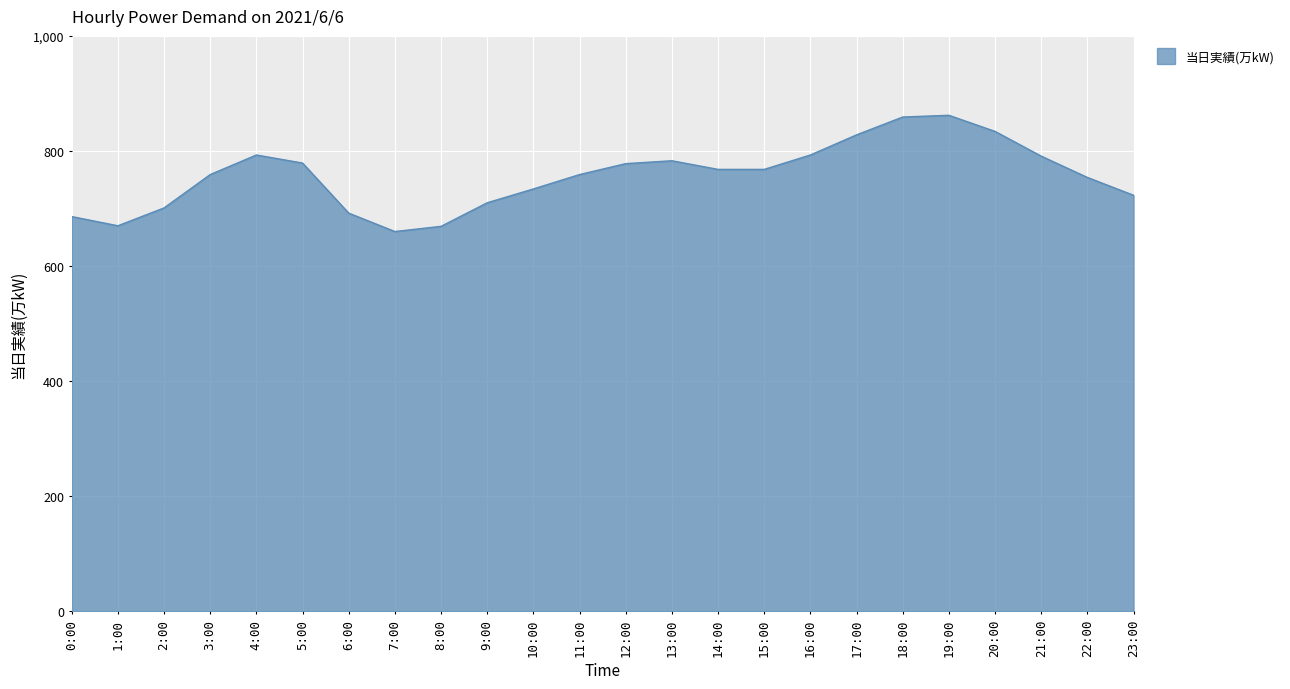

What is the change in value from 7:00 to 19:00?

+202